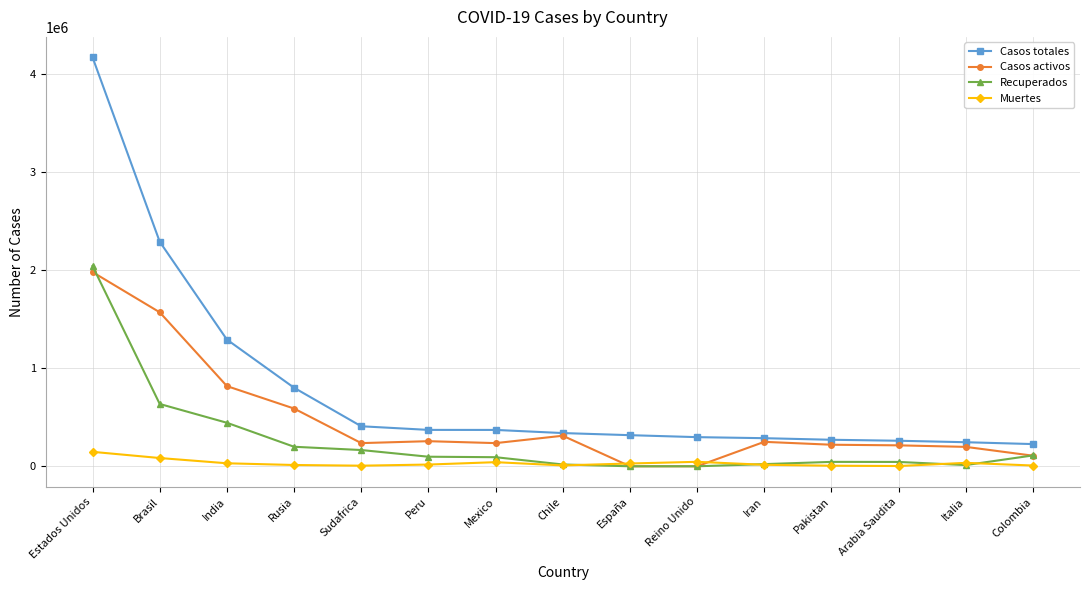

Which series has the largest total across all categories?

Casos totales